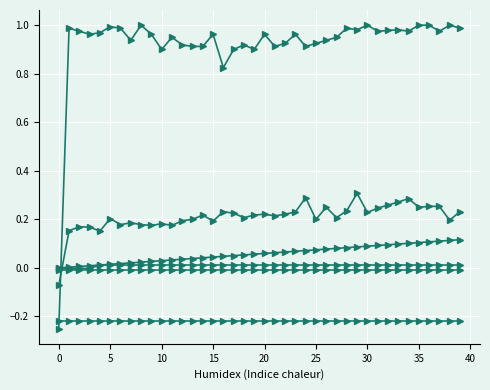

Count the number of data series in this chart.

6